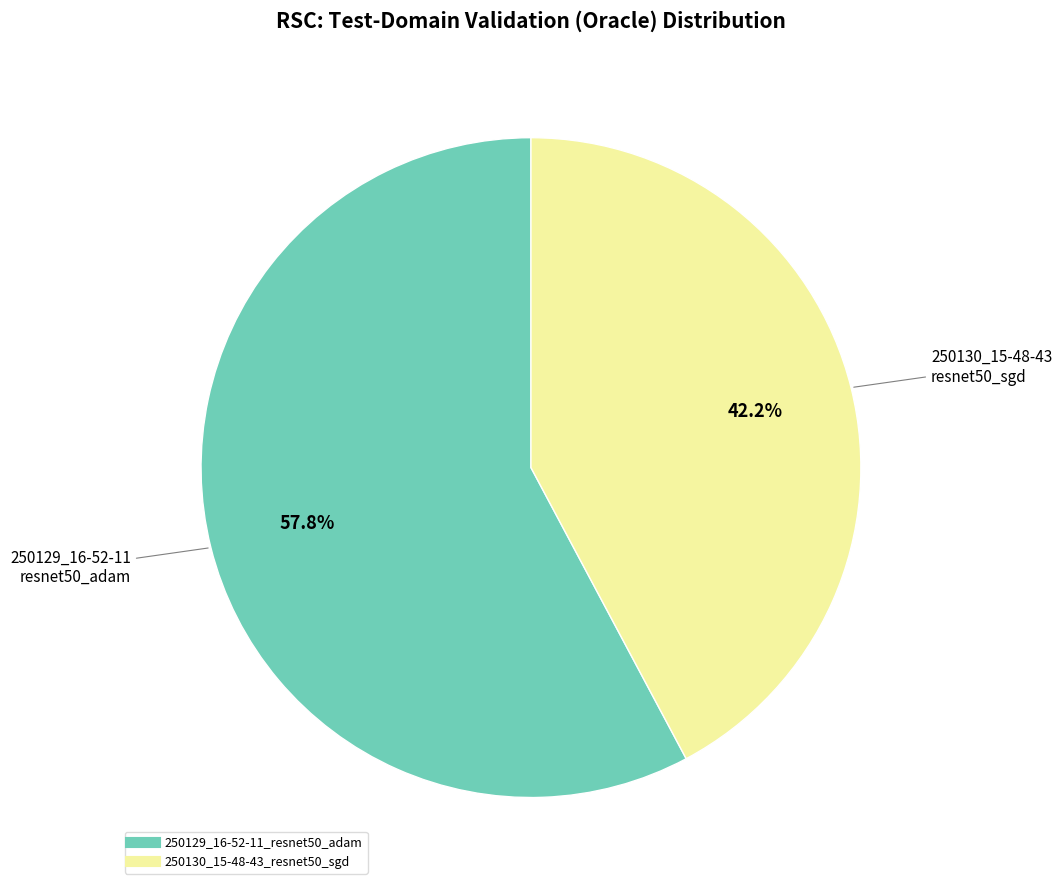

To the nearest percent, what is the combined percentage of 250129_16-52-11_resnet50_adam and 250130_15-48-43_resnet50_sgd?

100%